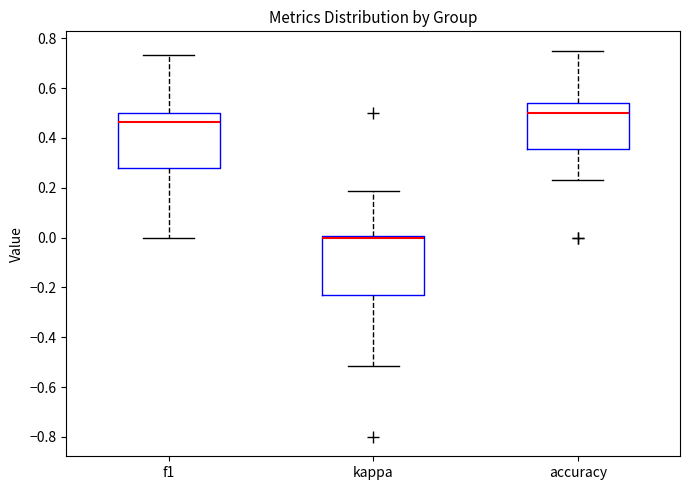

Reading left to right, read every box against the y-axis: the position of its median line, the range the box covers, and the ends of its whiskers. The values are not printed on the chart, so give them approximately, as read against the axis.

f1: median 0.46, box 0.28 to 0.50, whiskers 0.00 to 0.74
kappa: median 0.00 (drawn on the box's upper edge), box -0.24 to 0.00, whiskers -0.52 to 0.18
accuracy: median 0.50, box 0.36 to 0.54, whiskers 0.24 to 0.76